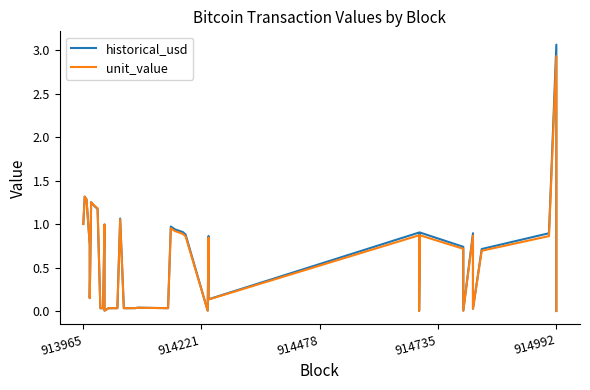

List the series in order of their overall mean, highest first.

historical_usd, unit_value